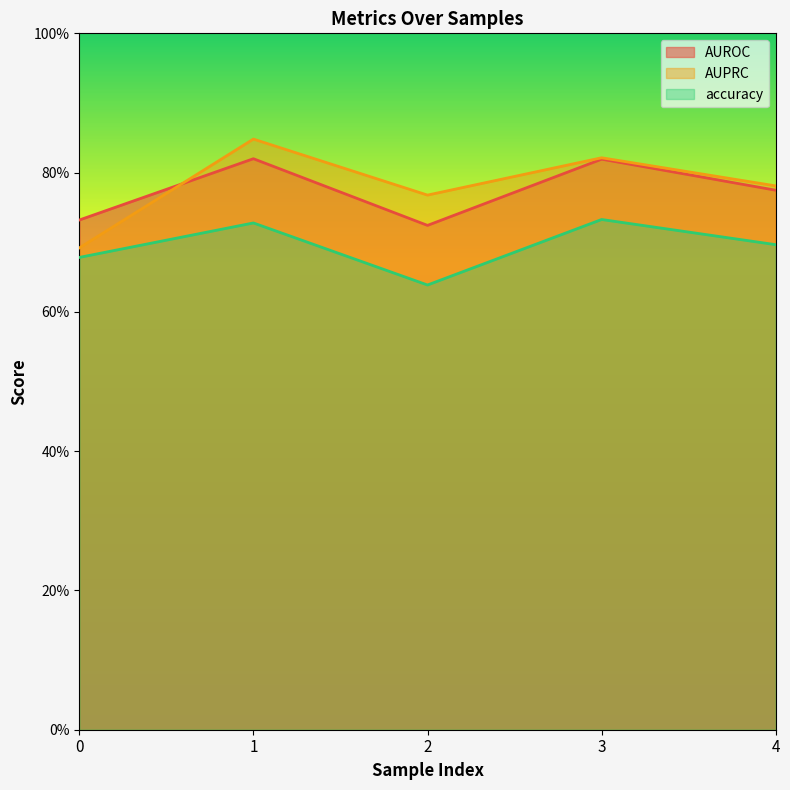

Between 0 and 1, which series saw the biggest shift?

AUPRC